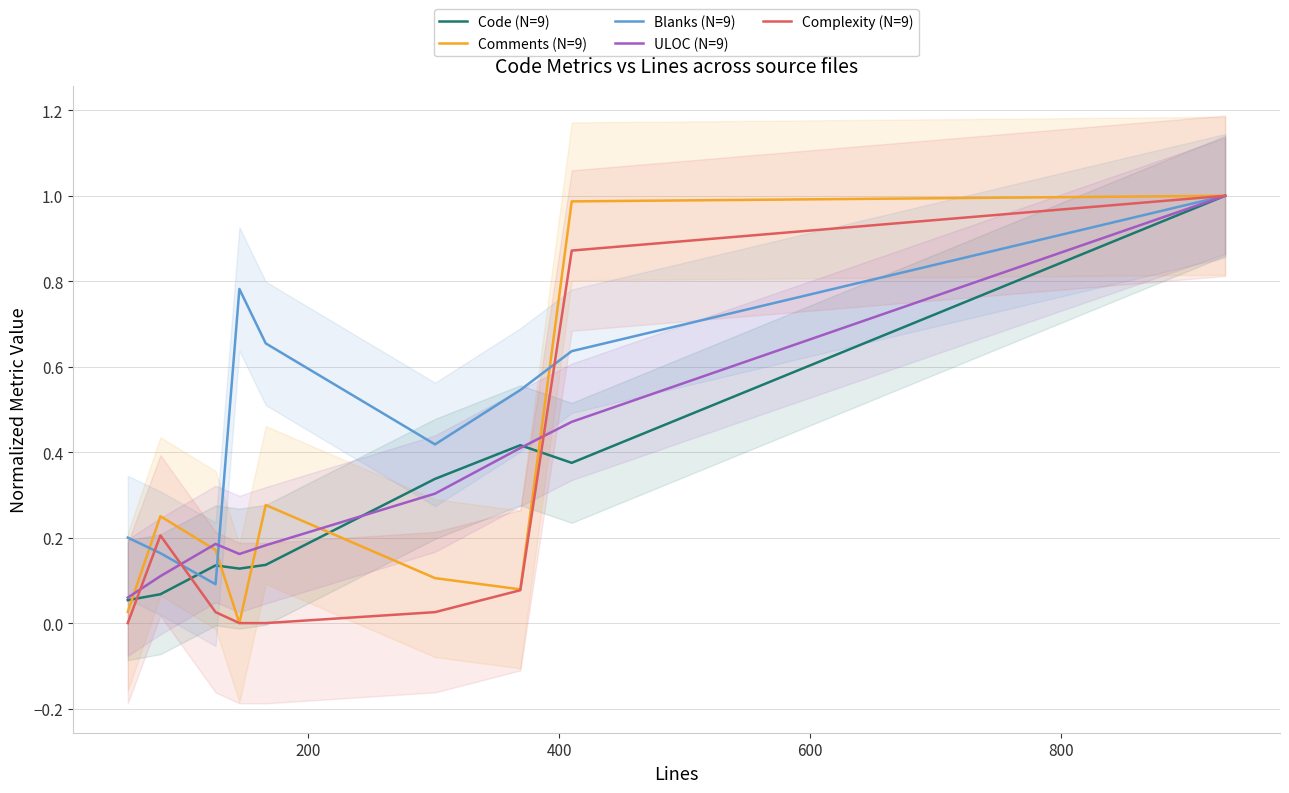

What is the highest value of the Complexity (N=9) series?

1.0